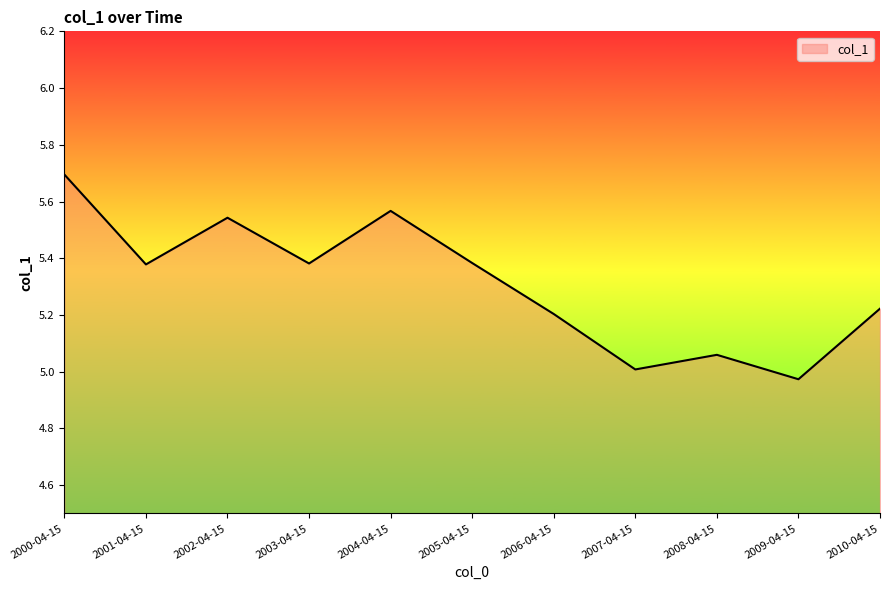

What is the average value?

5.3